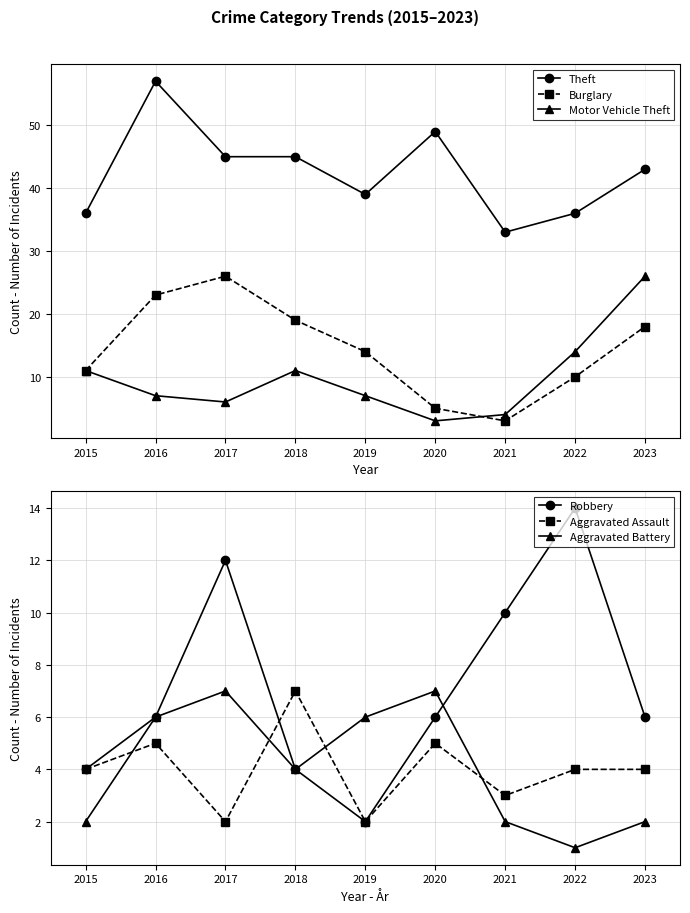

What is the spread (max minus min) of values at 2016?

52